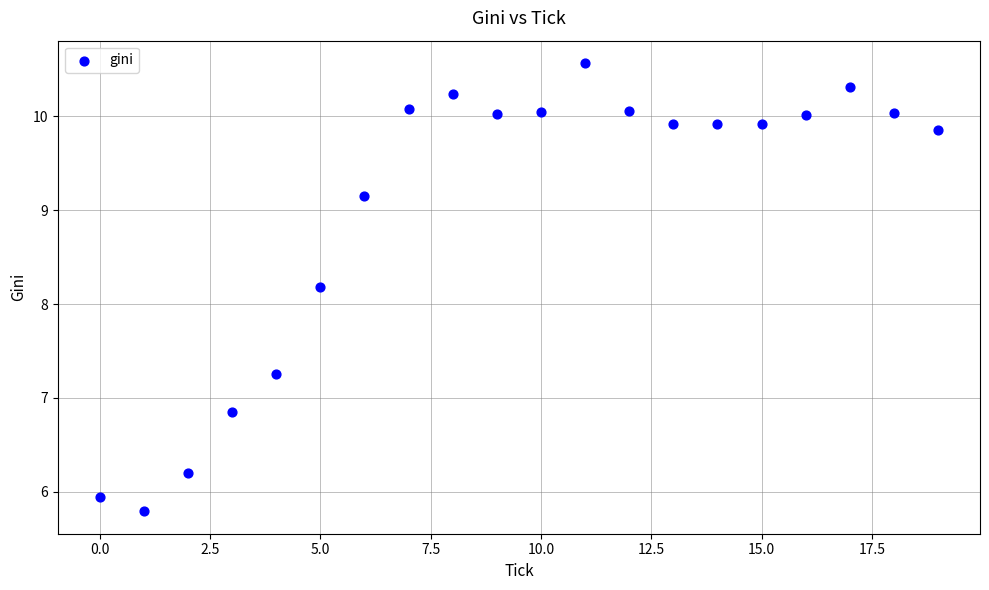

What Y value in the scatter plot is closest to 8?

8.2